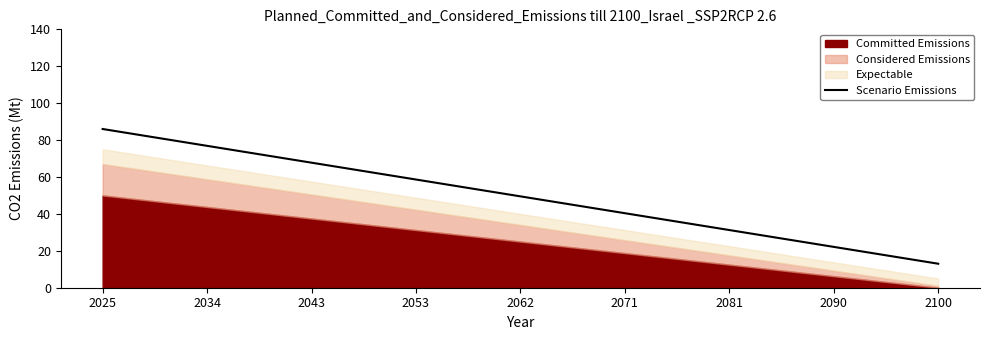

What is the greatest value displayed?

86.0